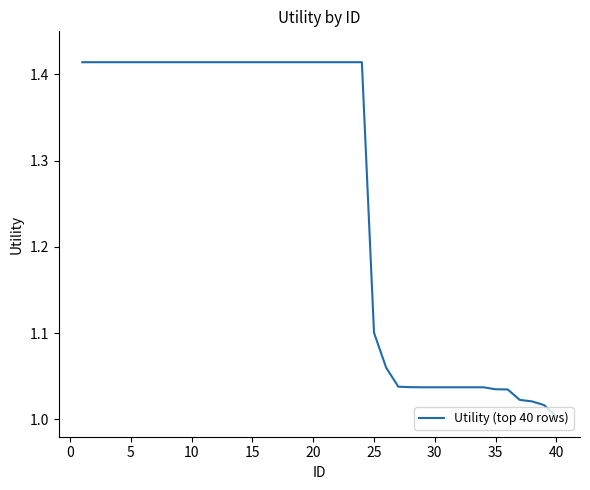

What is the difference between the maximum and minimum values?

0.4